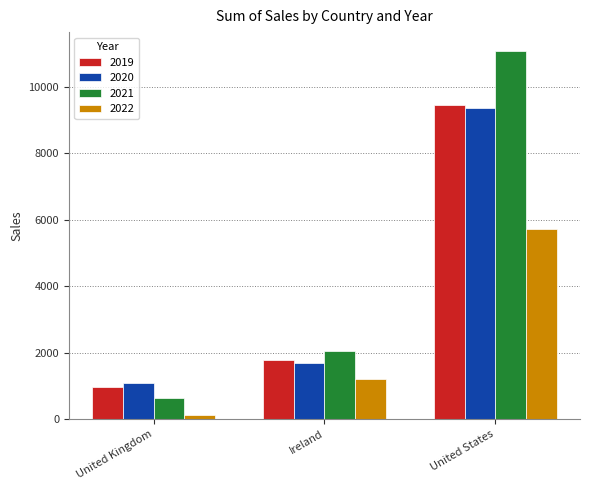

What is the sum of the 2019 values at United States and United Kingdom?

10406.1